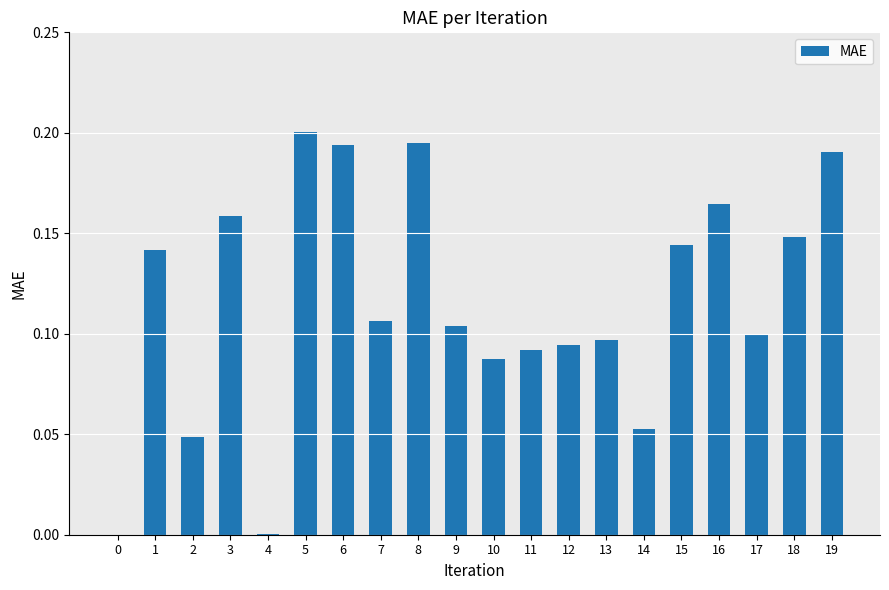

The value at 18 is 0.2. True or false?

False